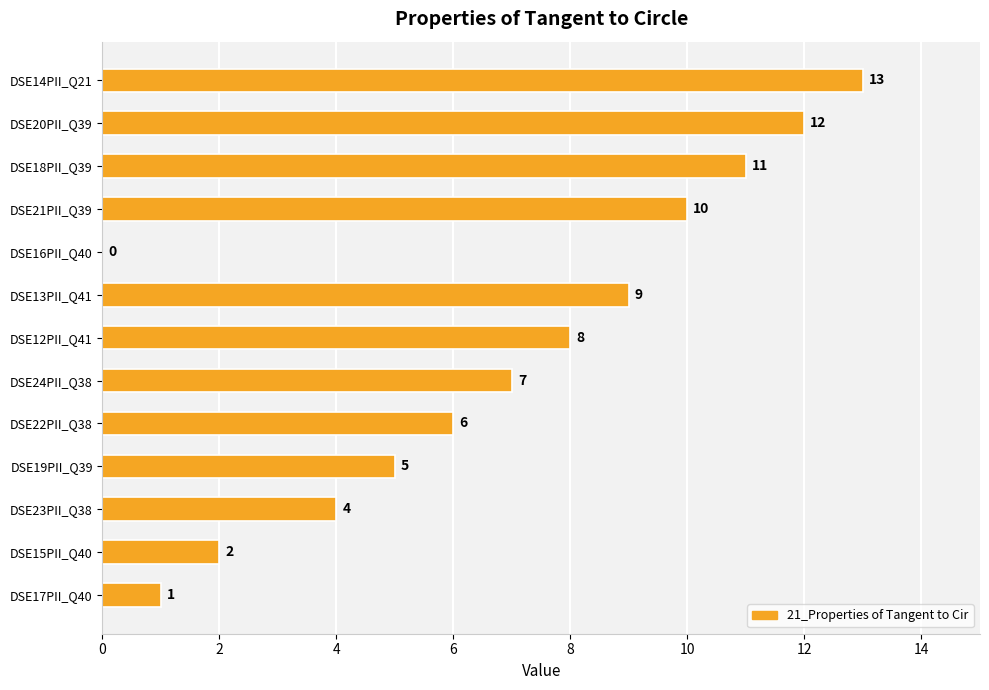

What is the change in value from DSE19PII_Q39 to DSE24PII_Q38?

+2